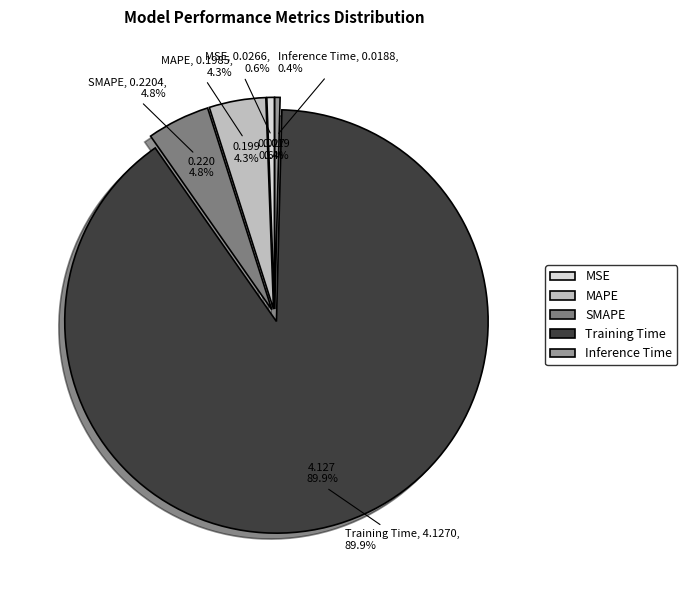

True or false: MSE accounts for 1% of the total.

True